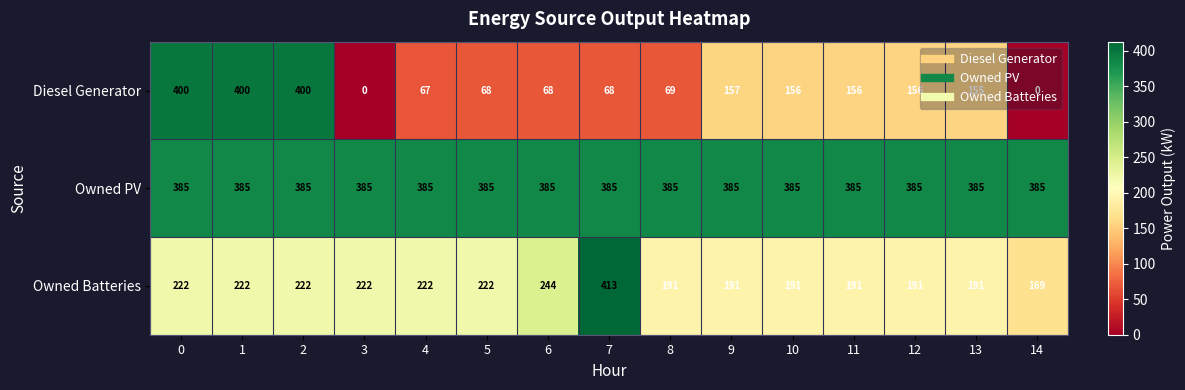

Rank the series by their average value, from highest to lowest.

Owned PV, Owned Batteries, Diesel Generator